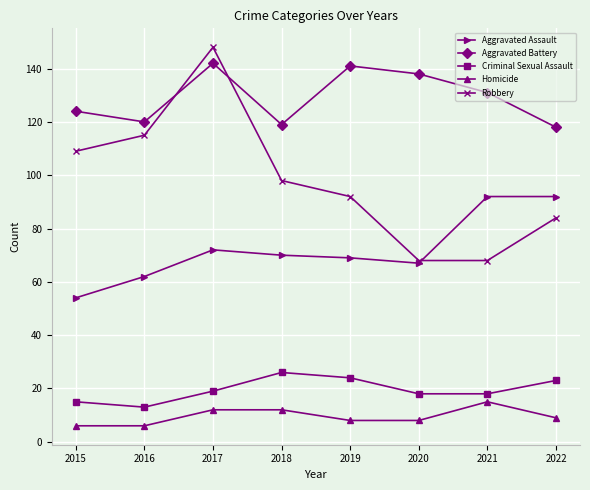

At how many categories does at least one series exceed 66?

8